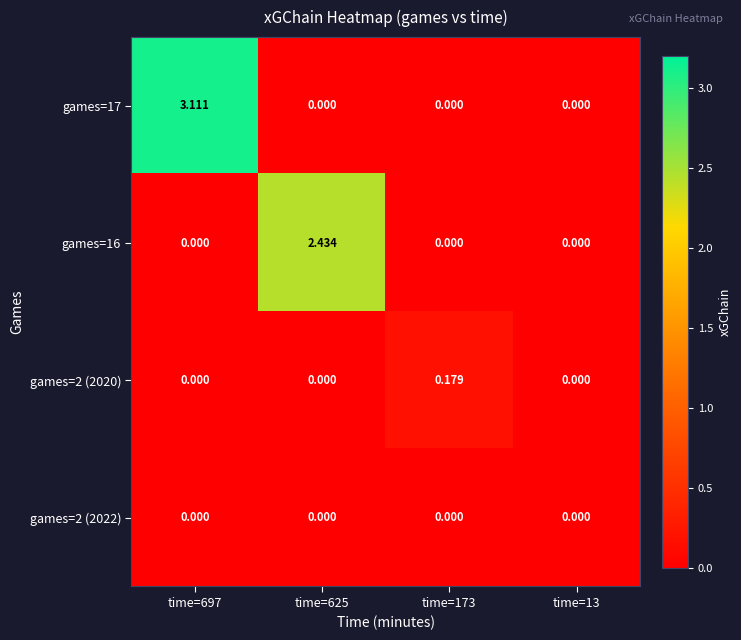

Is the value of games=2 (2022) at time=173 greater than the value of games=2 (2020) at time=173?

No